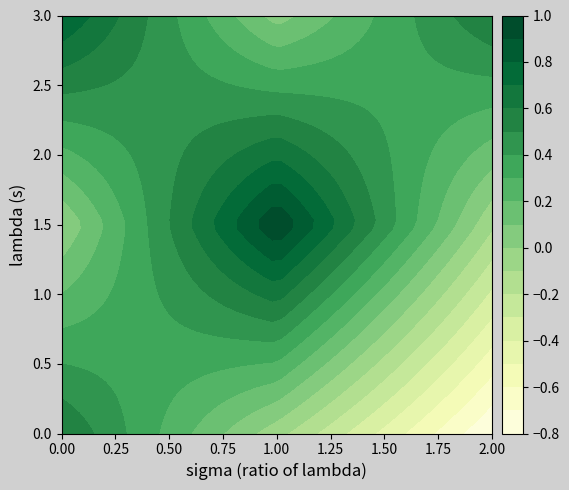

What is the maximum value shown in the chart?

1.0